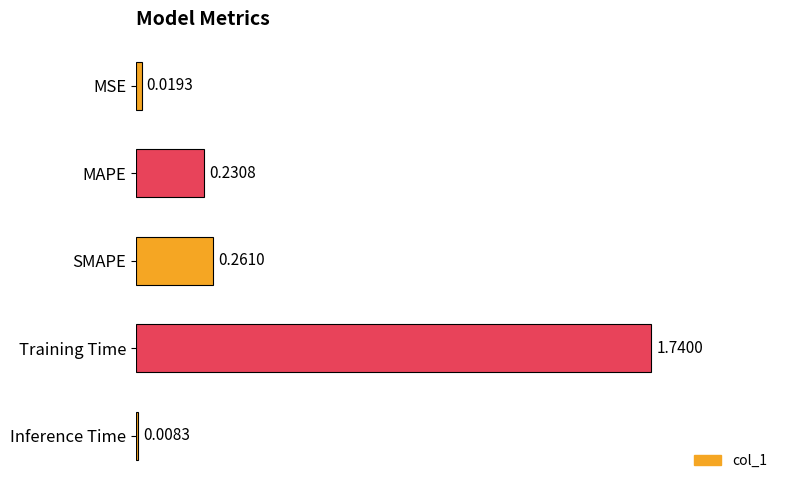

How many bars are there in total?

5